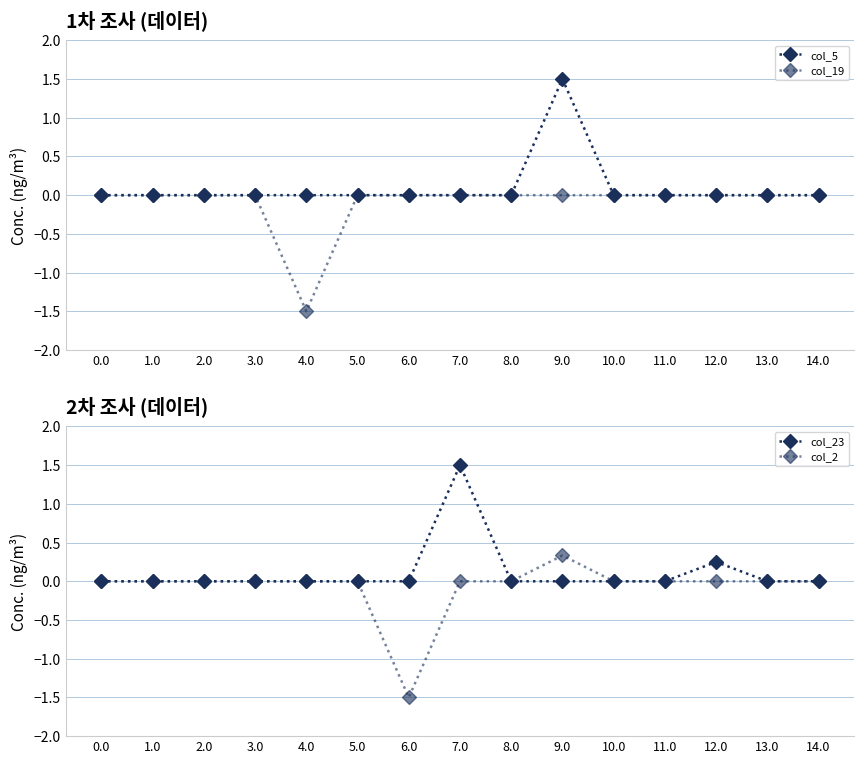

At which label does col_2 reach its minimum?

6.0